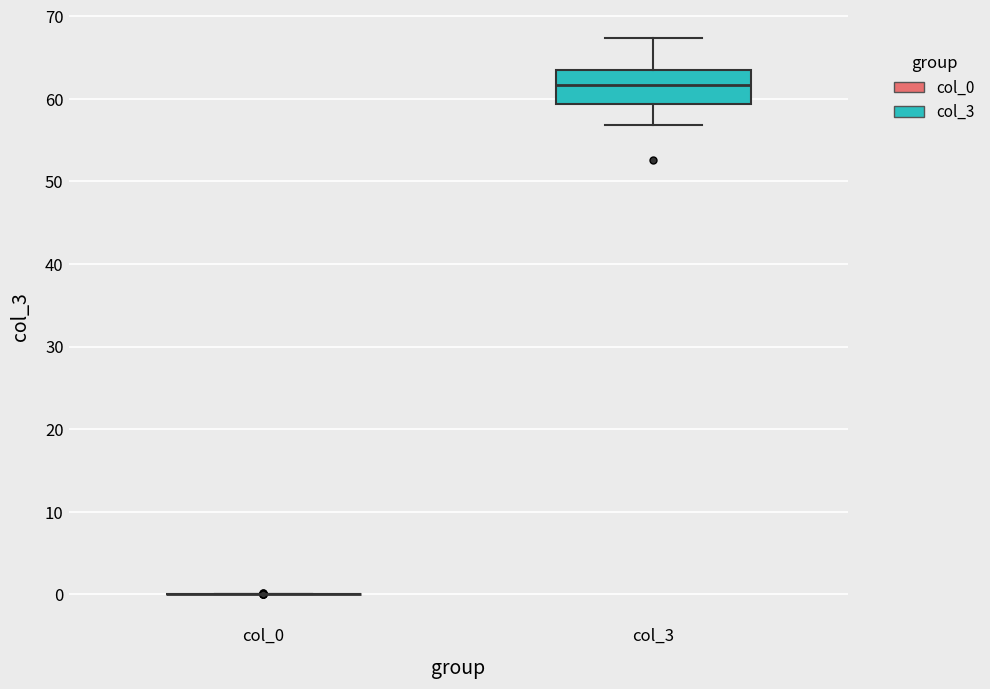

Reading left to right, read every box against the y-axis: the position of its median line, the range the box covers, and the ends of its whiskers. The values are not printed on the chart, so give them approximately, as read against the axis.

col_0: box collapsed to a line at 0, whiskers 0 to 0
col_3: median 62, box 59 to 64, whiskers 57 to 67